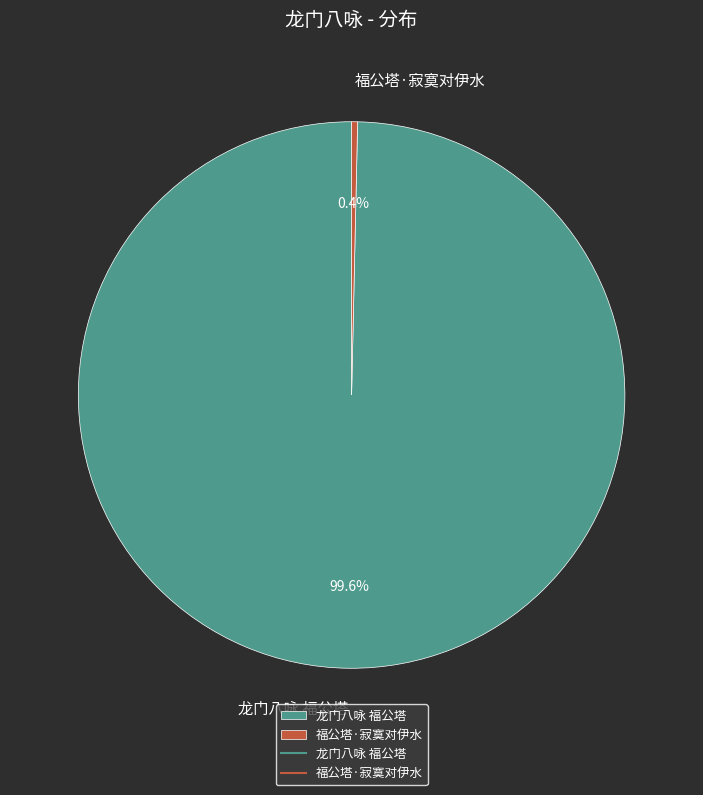

Does 龙门八咏 福公塔 account for over 50% of the chart?

Yes